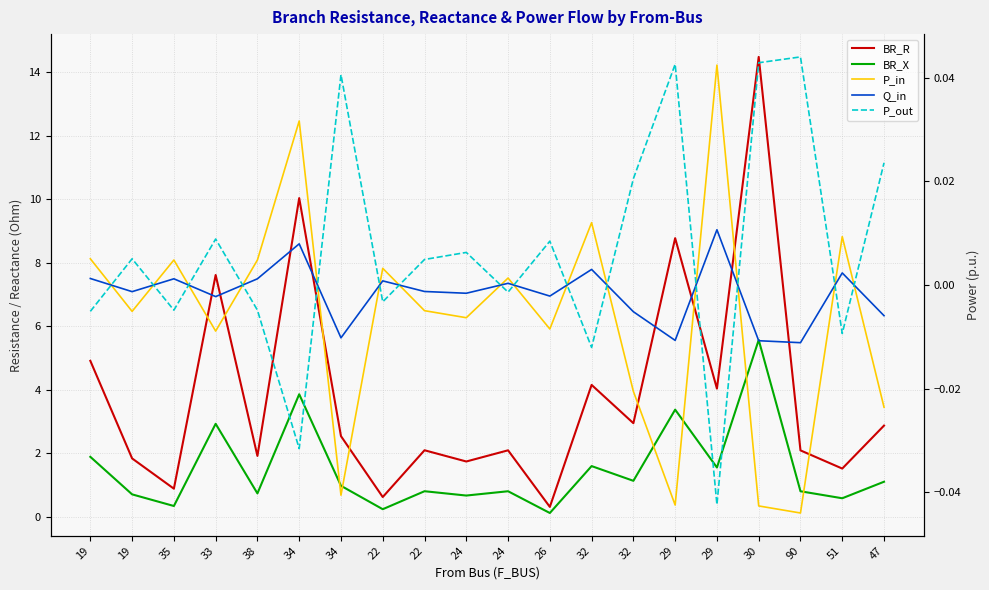

How many values in P_out are above zero?

11